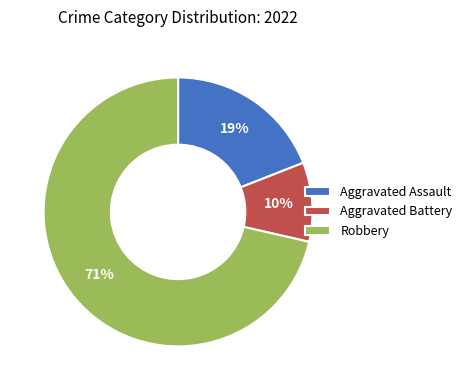

Approximately how many times larger is the value at Aggravated Battery compared to Aggravated Assault?

0.5